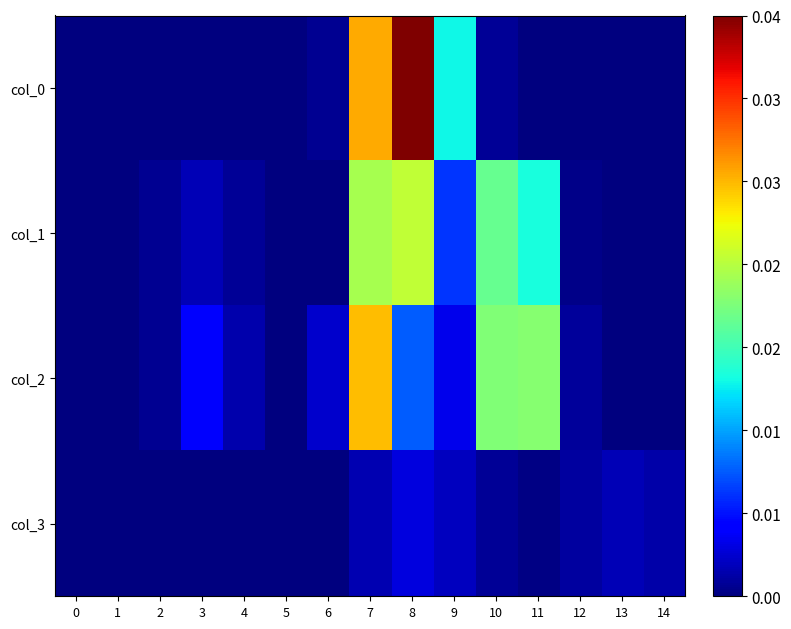

Which has a higher value, 8 or 11?

8